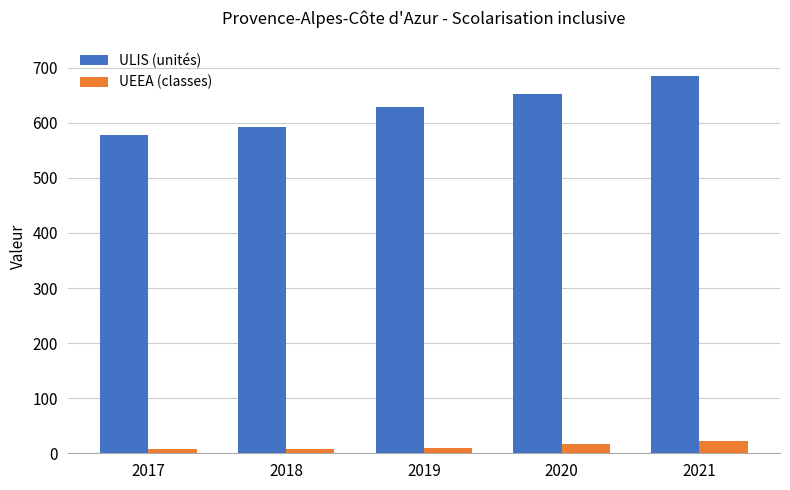

What is the difference between the second highest and minimum values in the ULIS (unités) series?

75